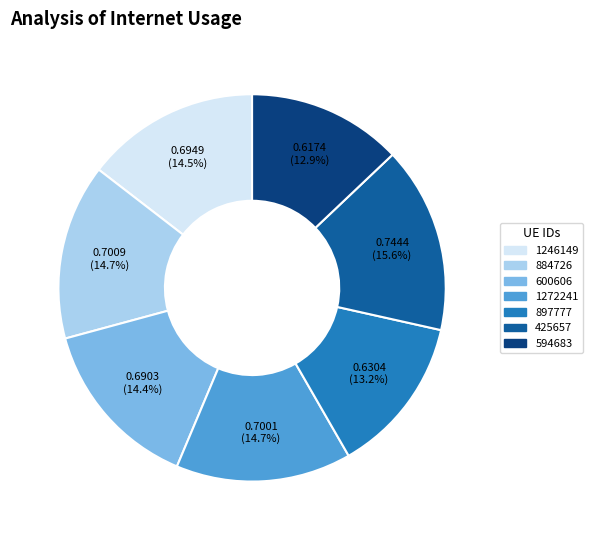

How many slices are in this pie chart?

7